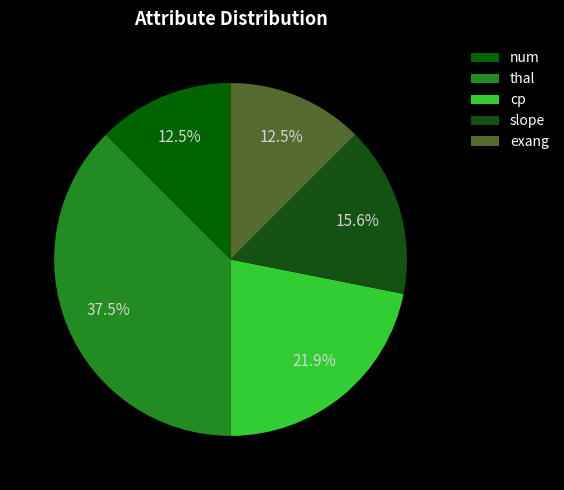

Which slice is the largest?

thal